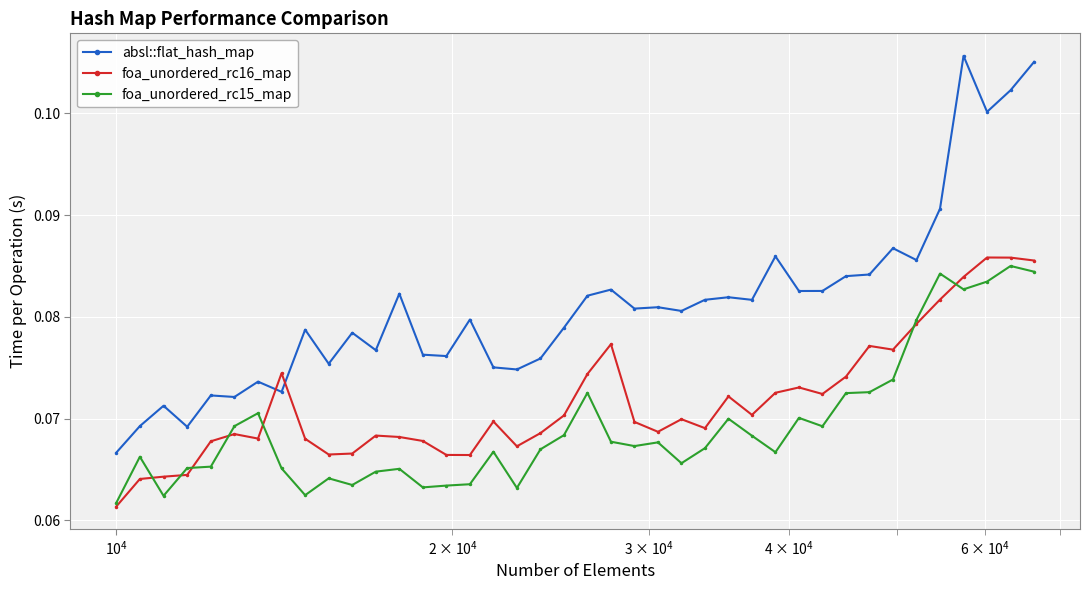

True or false: absl::flat_hash_map and foa_unordered_rc16_map intersect in this chart.

True